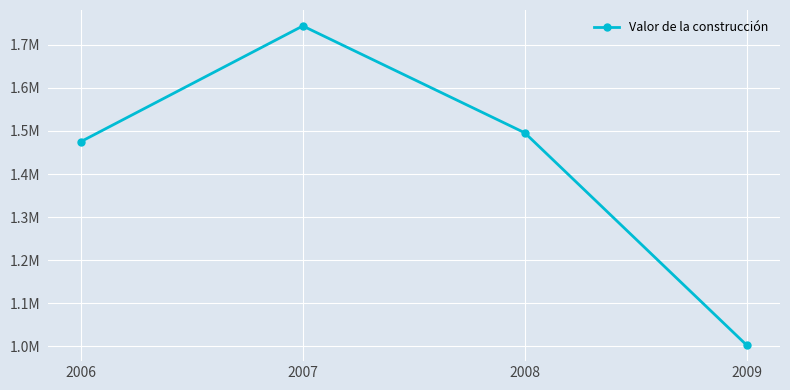

Is this an area chart (filled region under the line)?

No